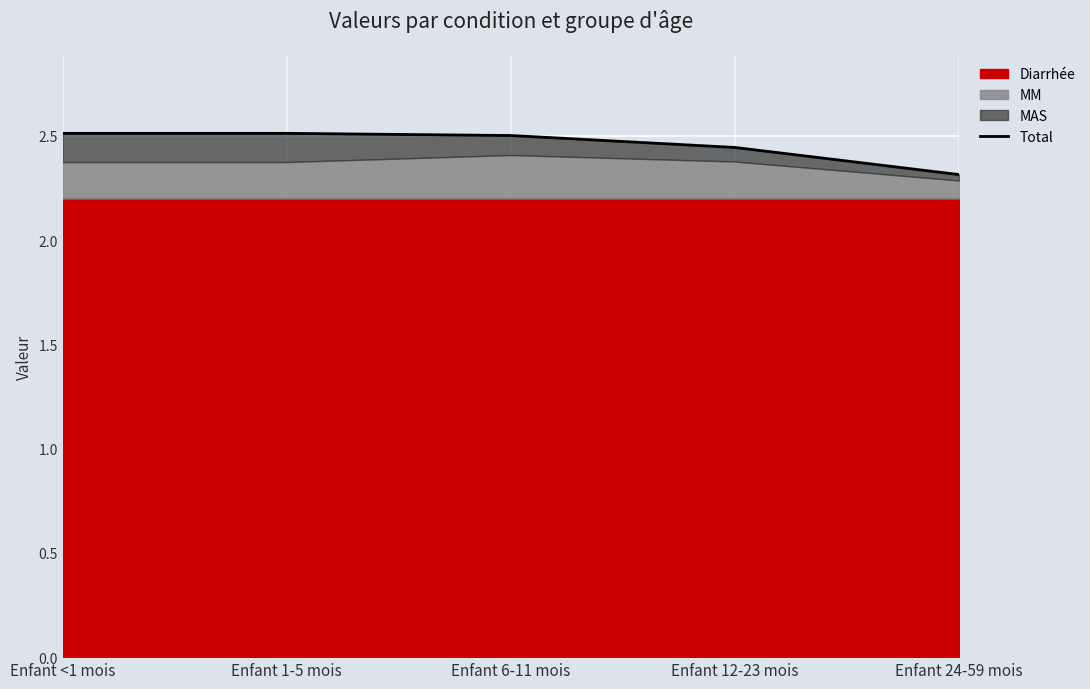

Reading left to right, what are all the values shown in this chart?

Enfant <1 mois=2.5	Enfant 1-5 mois=2.5	Enfant 6-11 mois=2.5	Enfant 12-23 mois=2.4	Enfant 24-59 mois=2.3